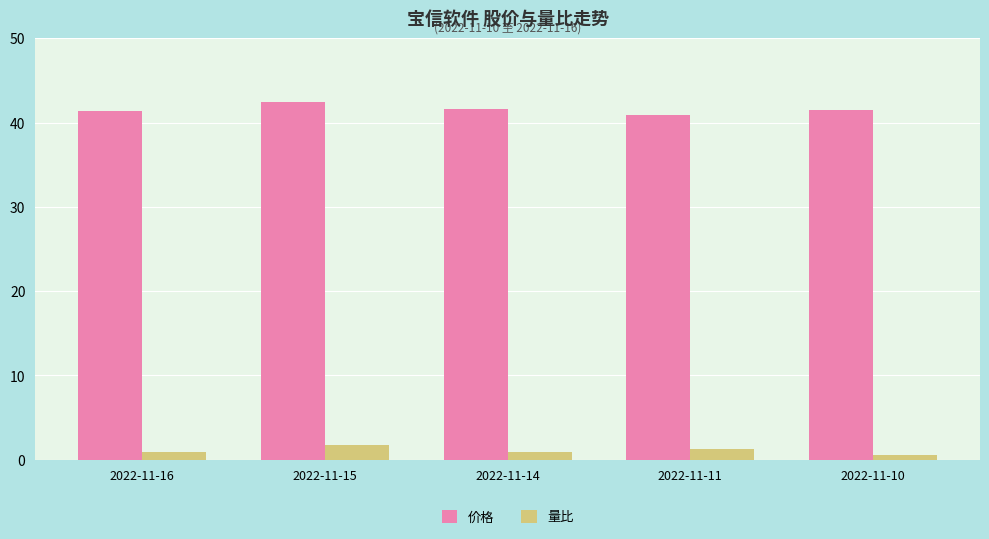

Which category has the highest value across all series?

2022-11-15